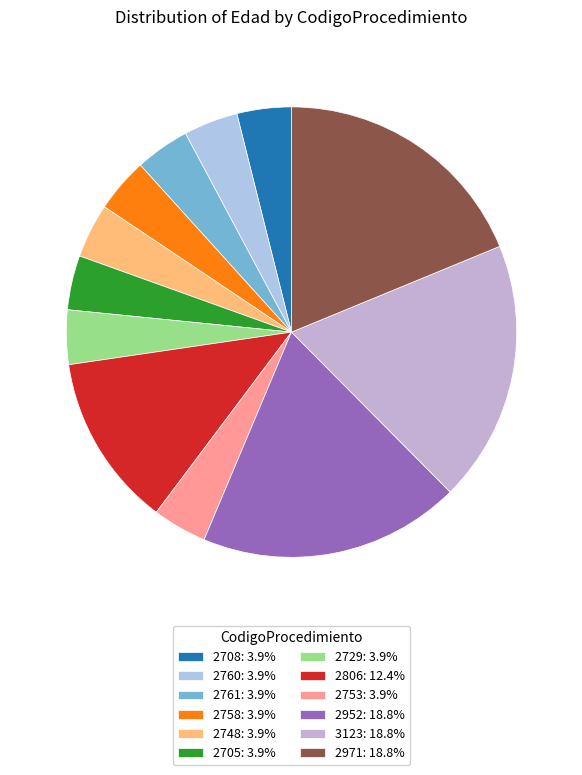

How many slices are in this pie chart?

12